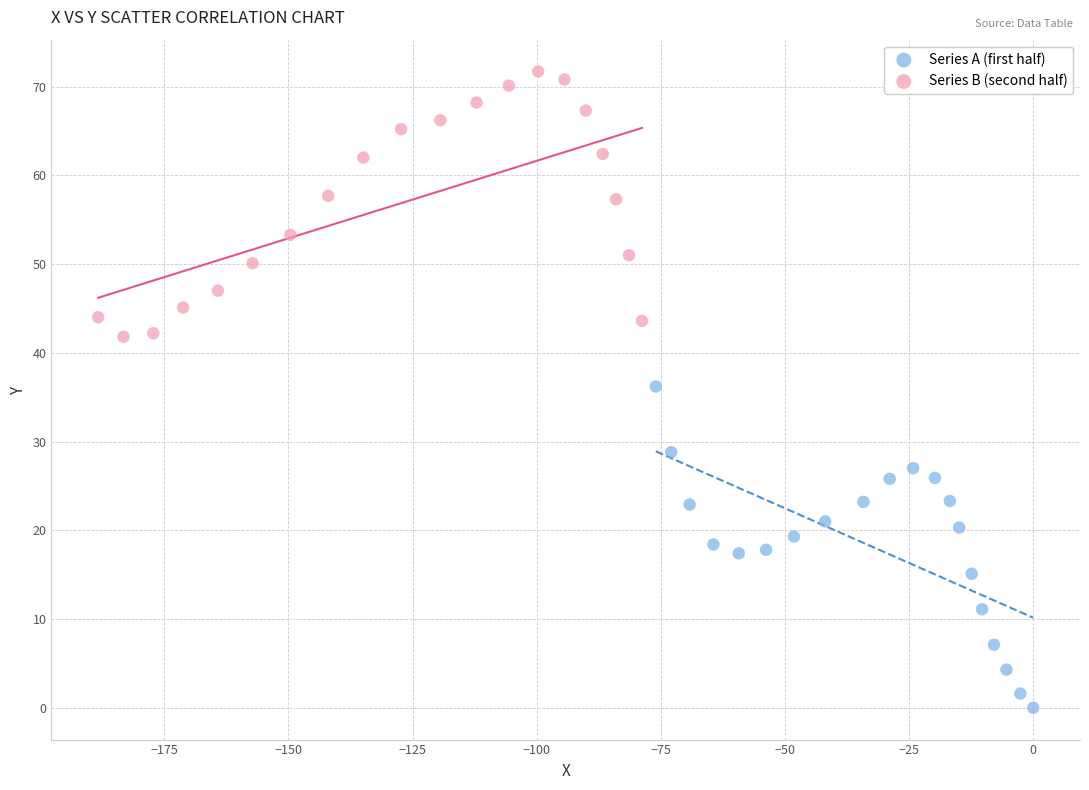

Which series contains the lowest Y value?

Series A (first half)